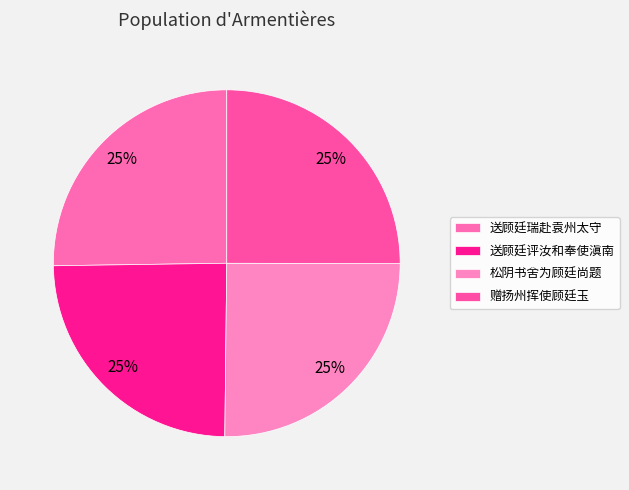

What is the ratio of the value at 送顾廷瑞赴袁州太守 to the value at 赠扬州挥使顾廷玉?

1.0